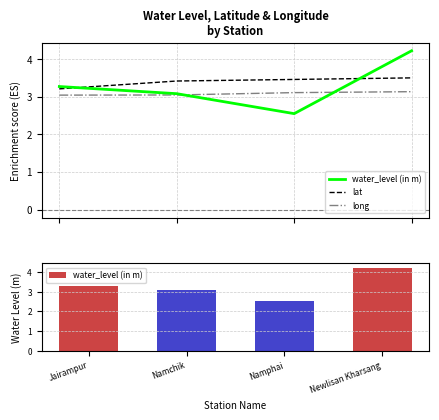

What is the difference between the maximum and minimum values in the long series?

0.1